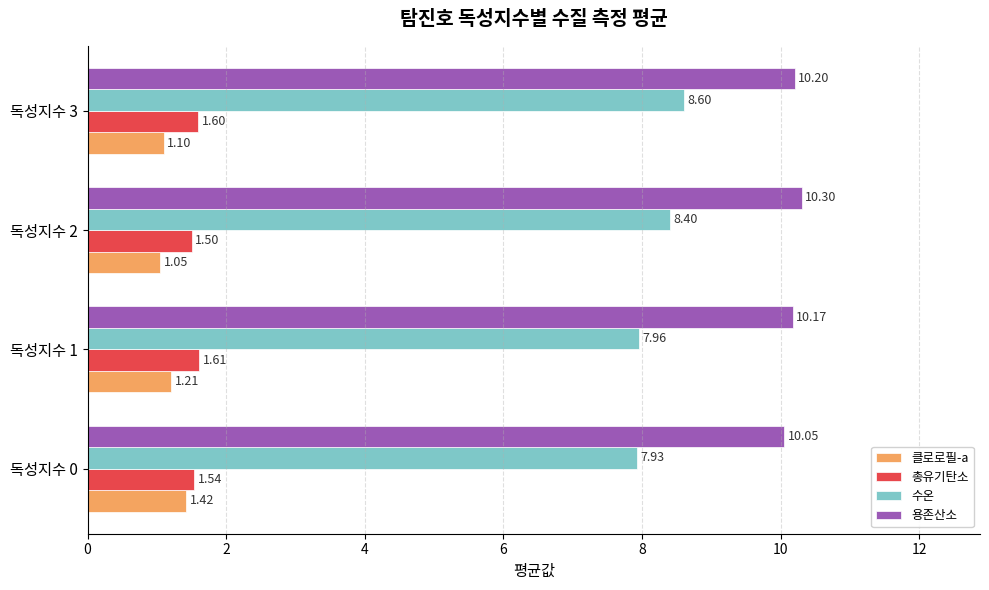

At how many categories does at least one series exceed 7?

4